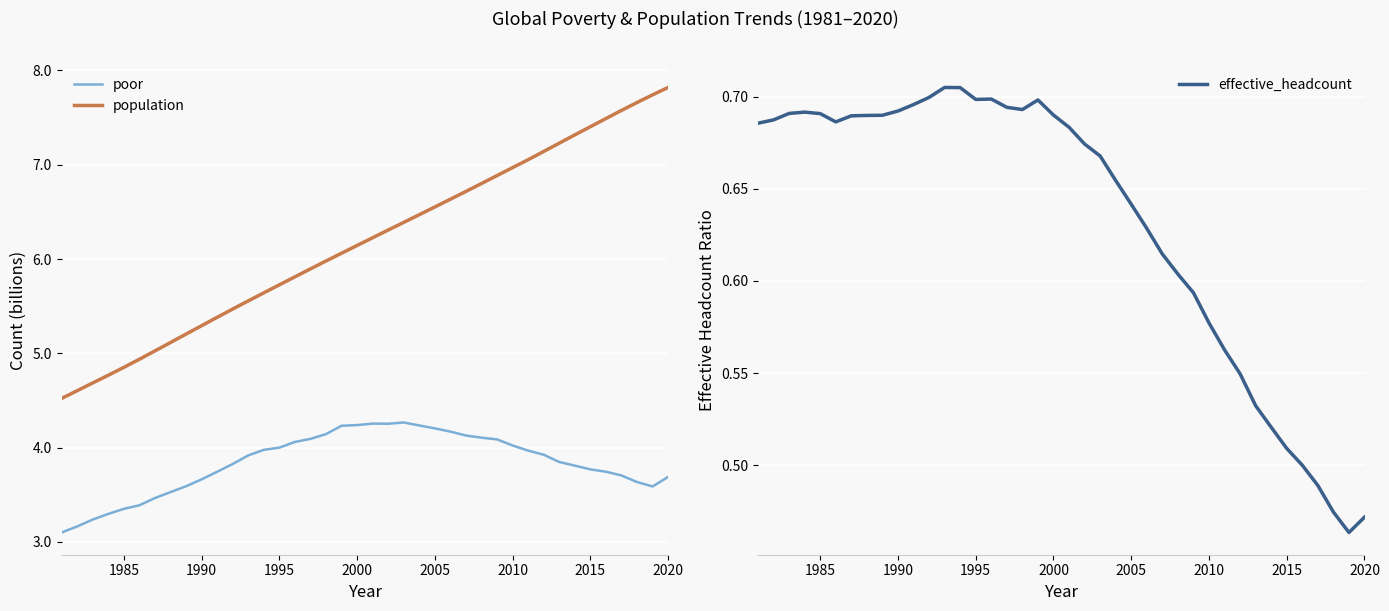

Which series has the widest spread of values?

population